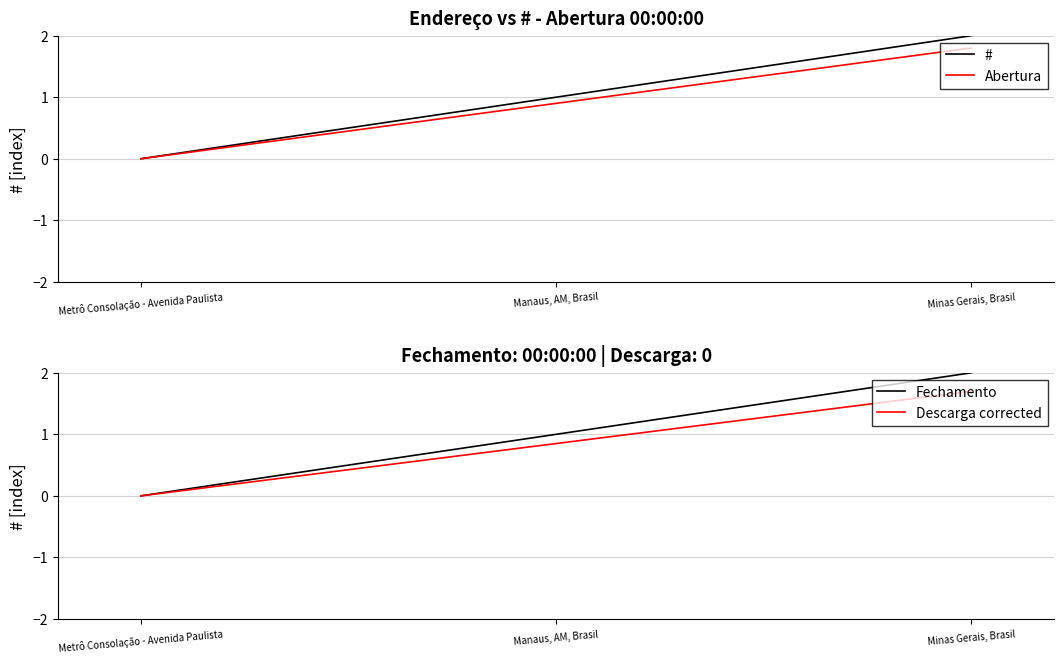

What is the value of the Descarga corrected point at the 2nd from the left?

0.8